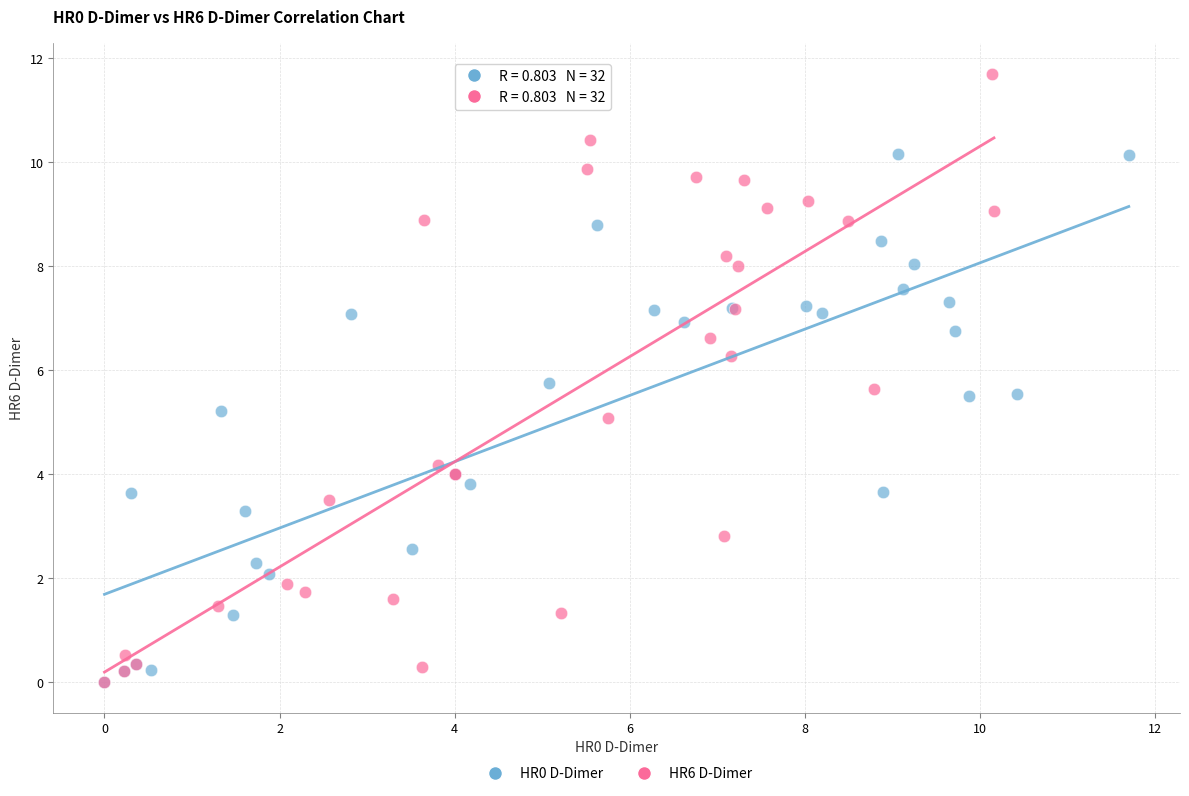

Which series has the widest spread of Y values?

HR6 D-Dimer